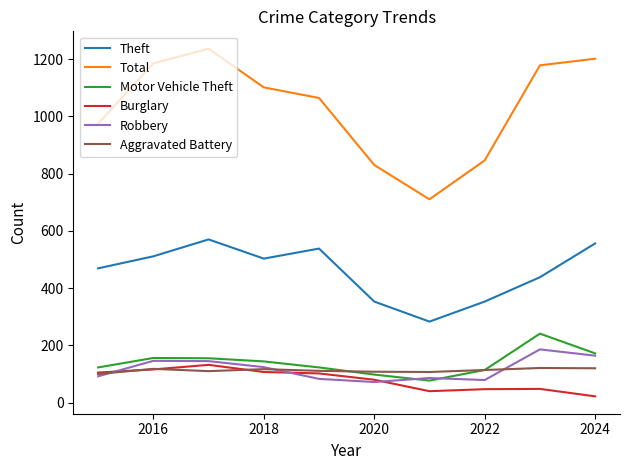

What is the difference between the second highest and minimum values in the Robbery series?

92